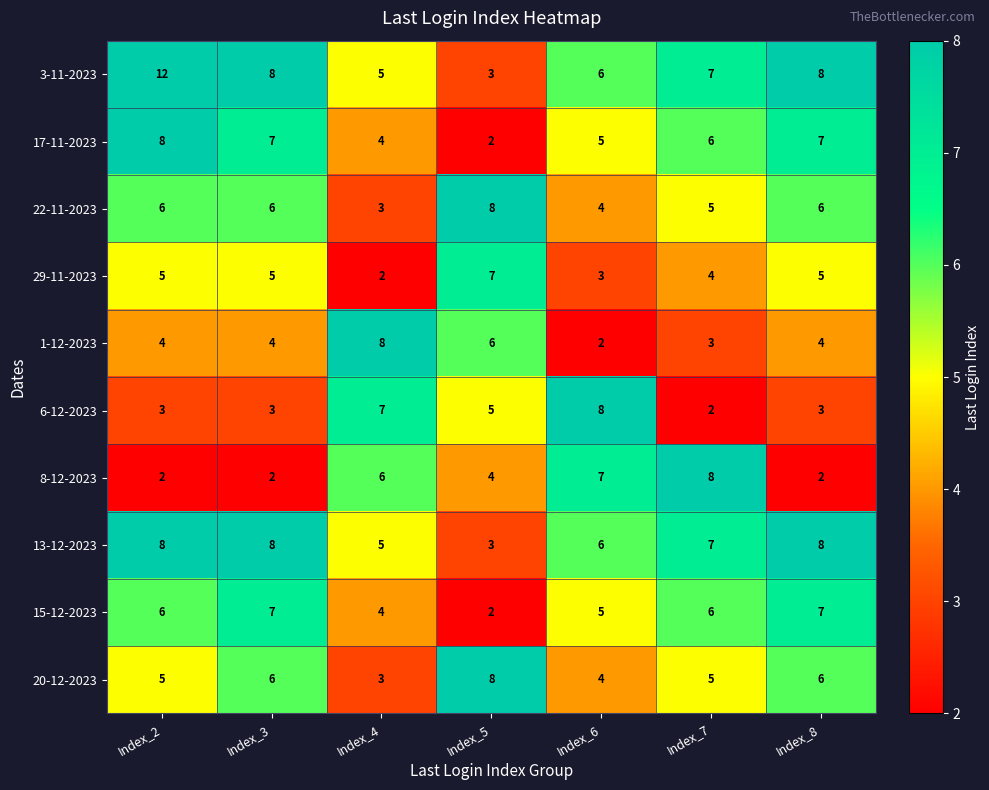

The 6-12-2023 series shows 1 at Index_8. True or false?

False